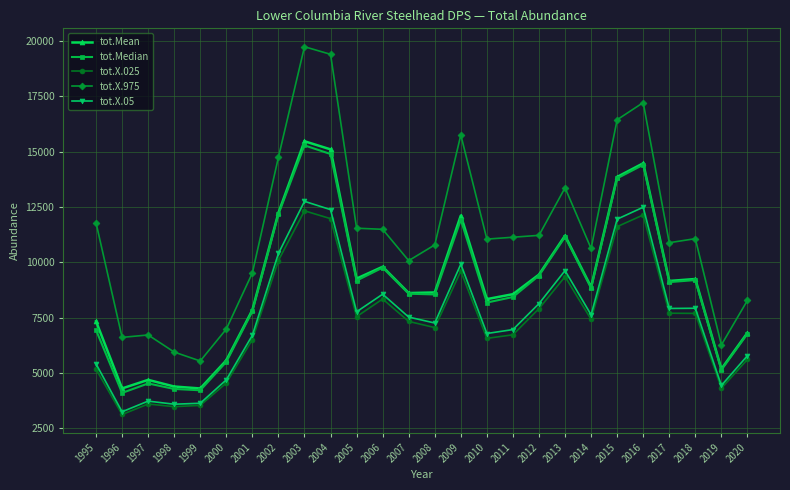

Where is the first local minimum for tot.Median?

1996